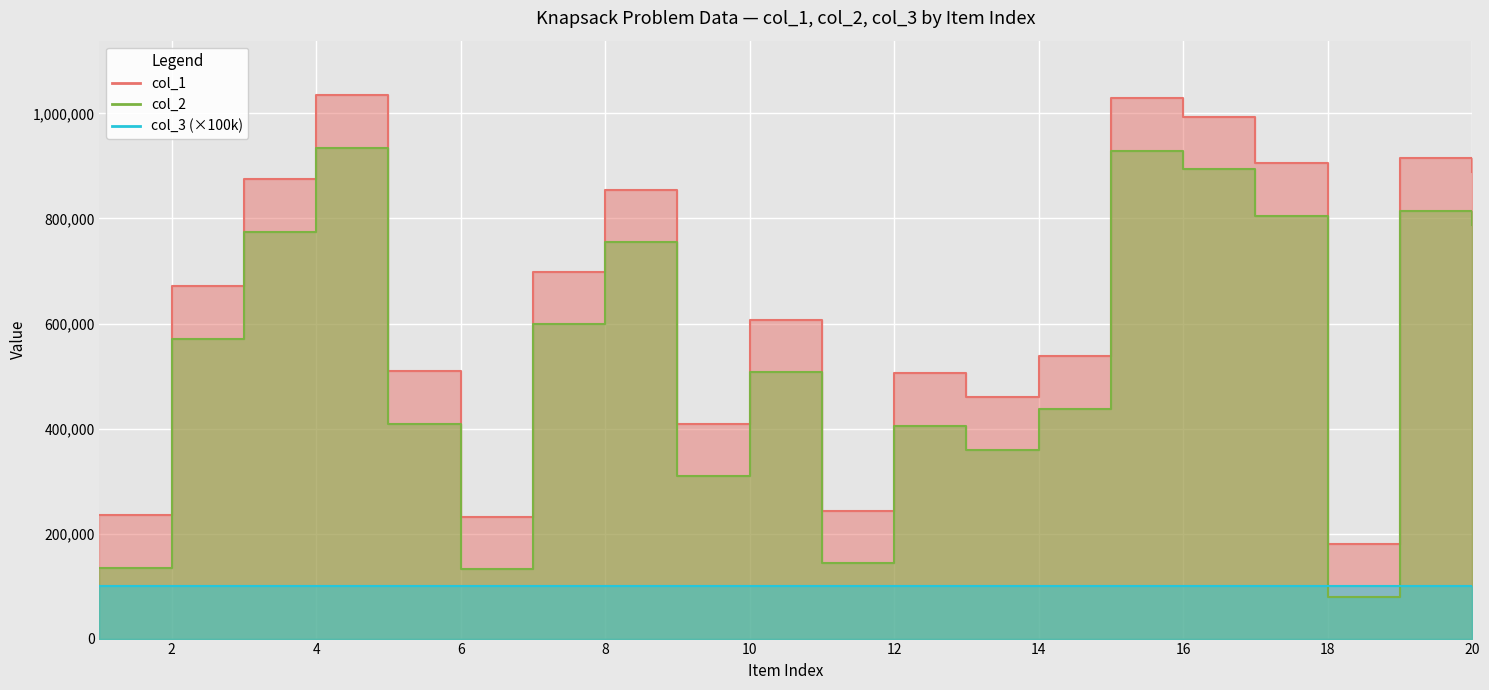

Which series has the largest total across all categories?

col_1